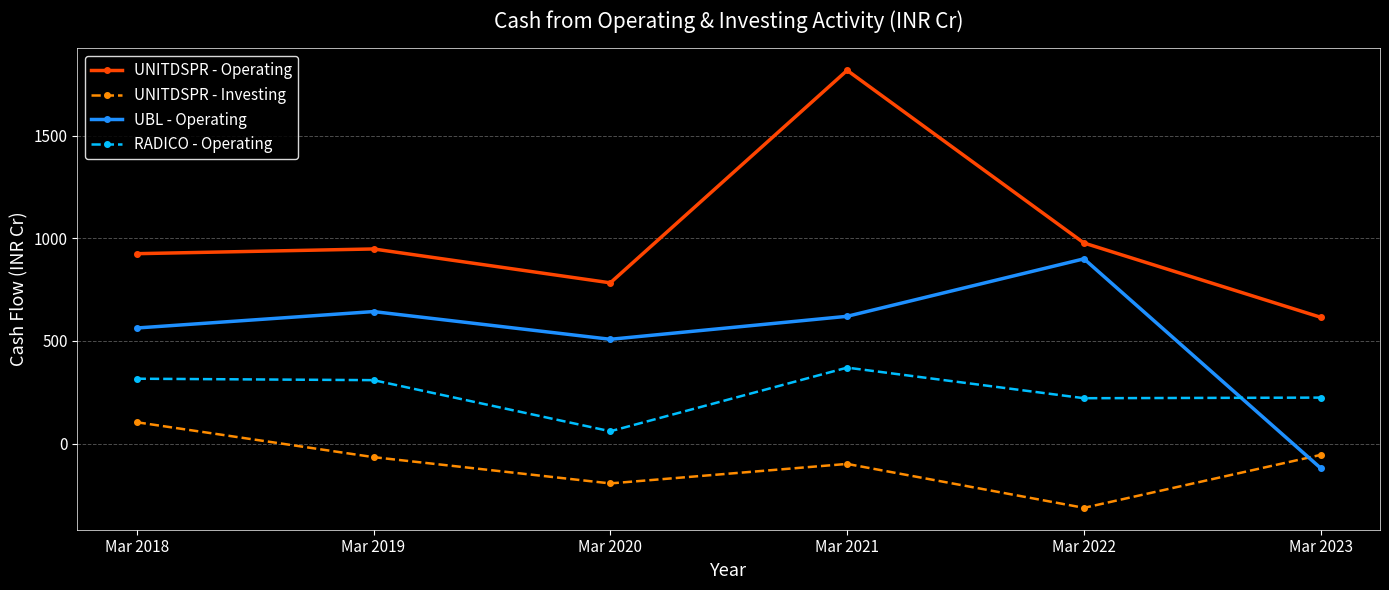

Is the value of UNITDSPR - Operating at Mar 2022 greater than the value of UNITDSPR - Investing at Mar 2020?

Yes